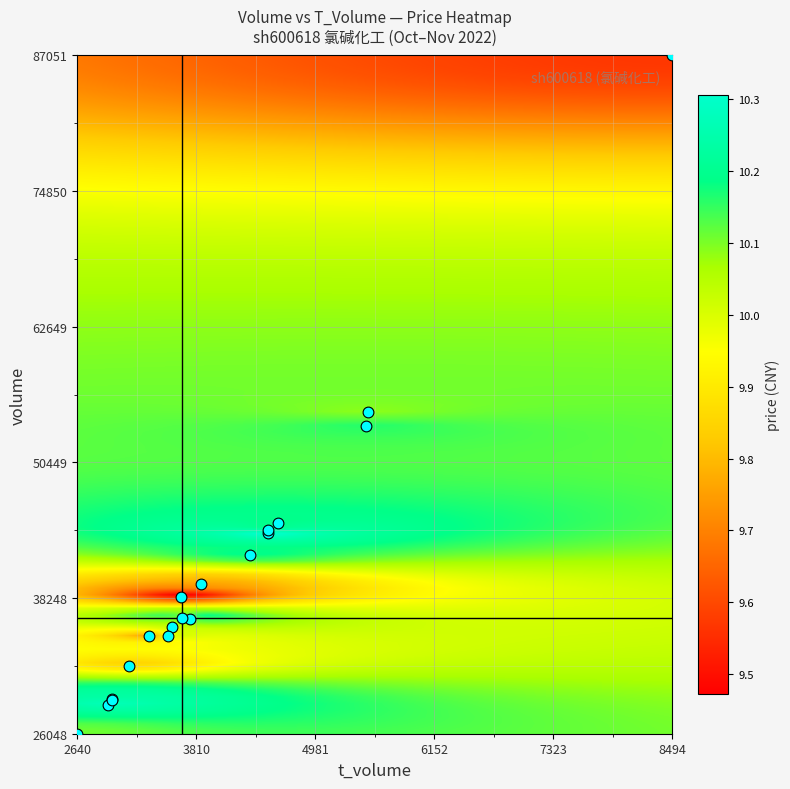

What Y value in the scatter plot is closest to 56549?

55007